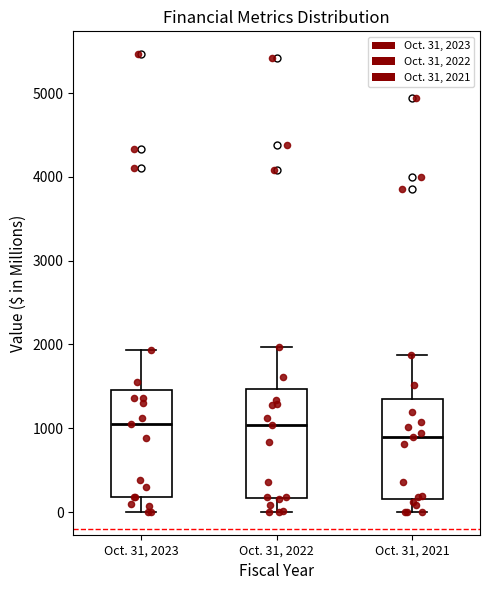

Reading left to right, transcribe this box plot: for each box, give where its median line is, the range the box spans, and where its two whiskers end, as read against the y-axis. The values are not printed on the chart, so give them approximately, as read against the axis.

Oct. 31, 2023: median 1100, box 200 to 1500, whiskers 0 to 1900
Oct. 31, 2022: median 1000, box 200 to 1500, whiskers 0 to 2000
Oct. 31, 2021: median 900, box 200 to 1400, whiskers 0 to 1900